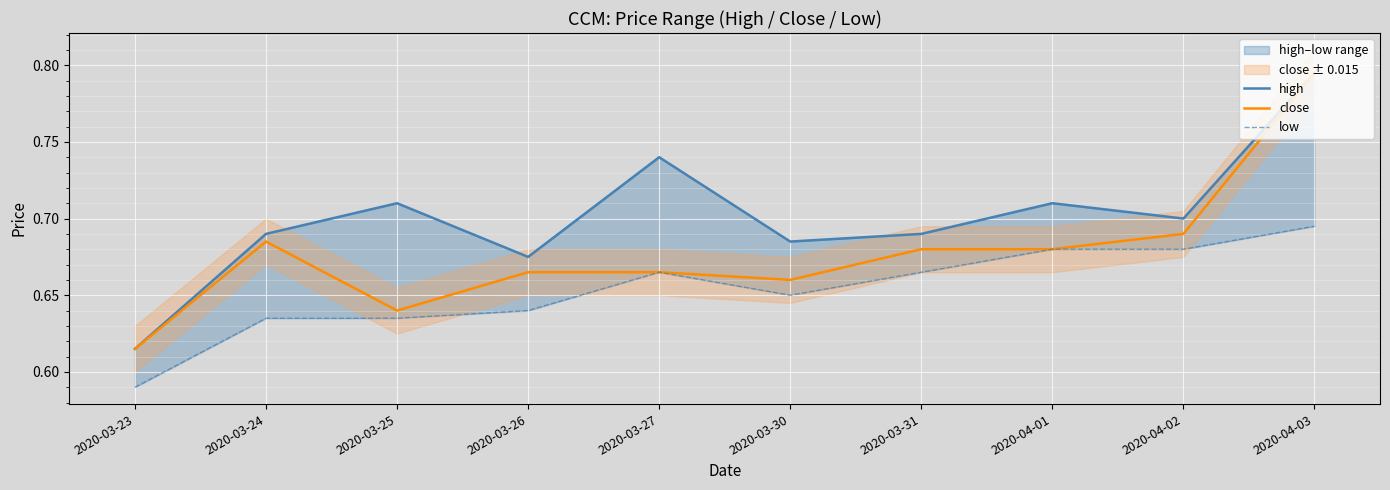

True or false: low and close cross at least once.

False